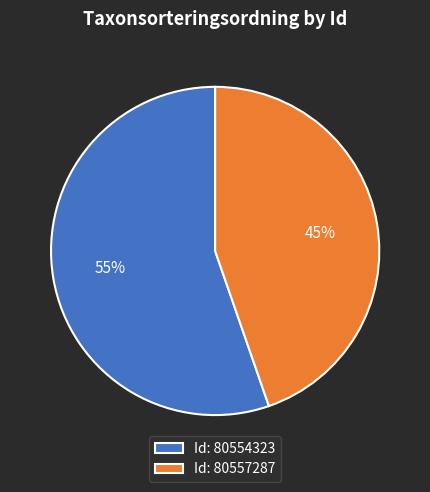

Which slice is the largest?

Id: 80554323